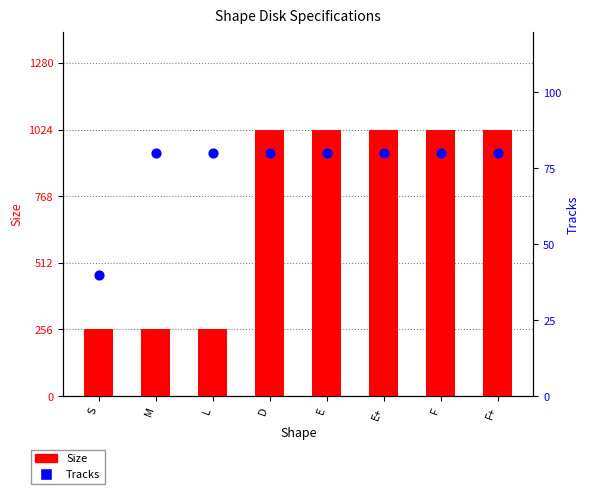

What are all the series names shown in the legend?

Size, Tracks